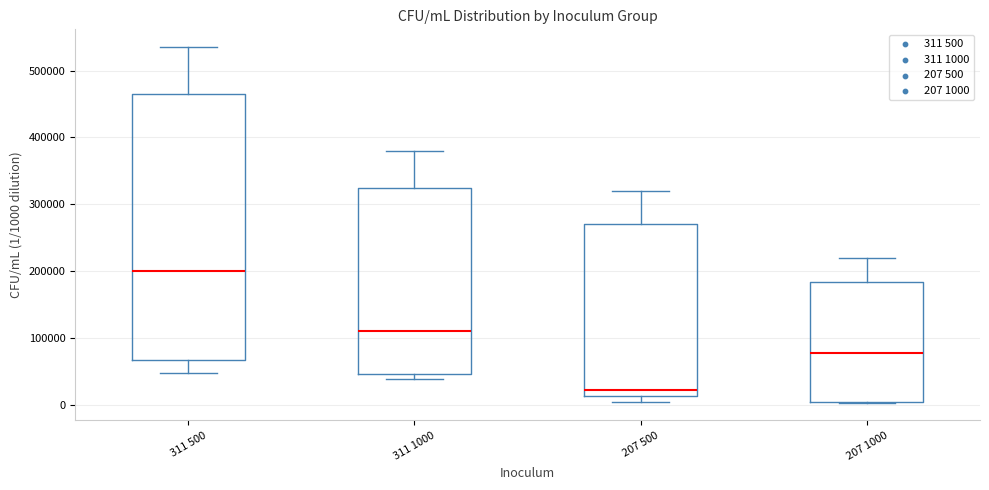

Comparing the boxes themselves (not the whiskers), which one is the tallest?

311 500